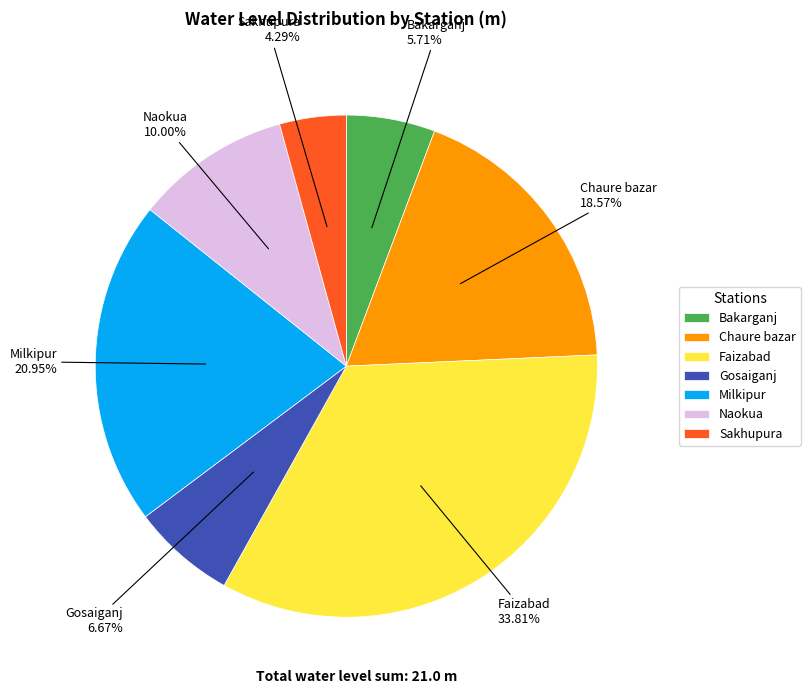

Combined, do Chaure bazar and Bakarganj account for over 50%?

No